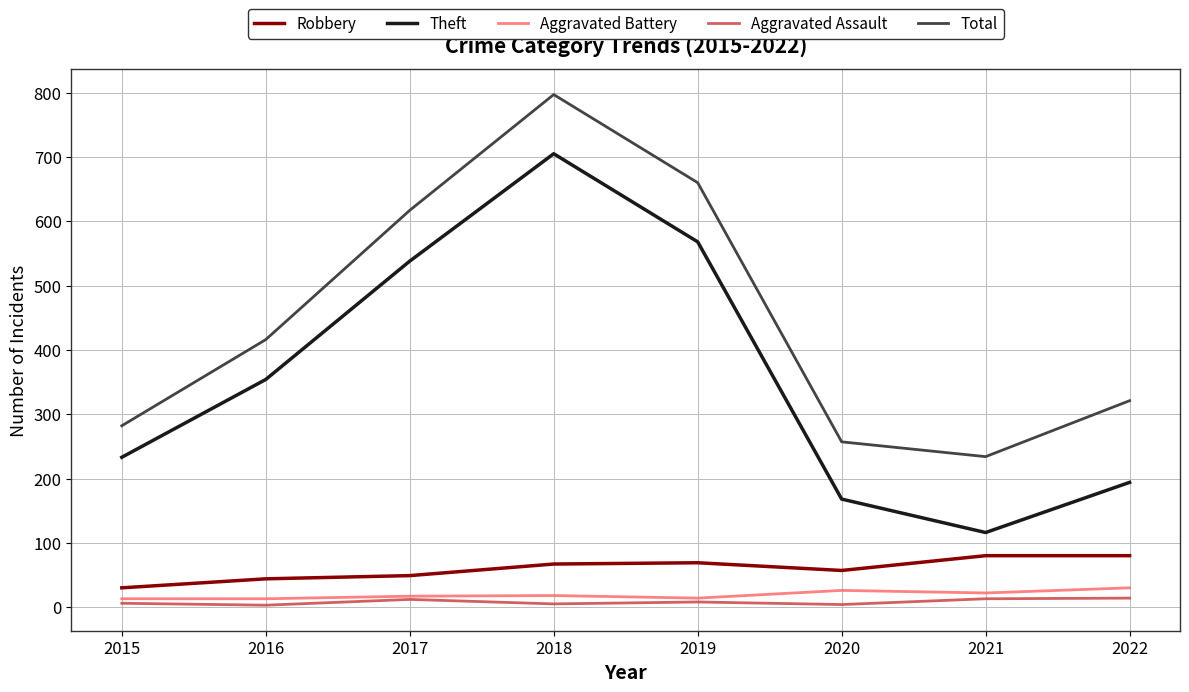

Which series has the widest spread of values?

Theft